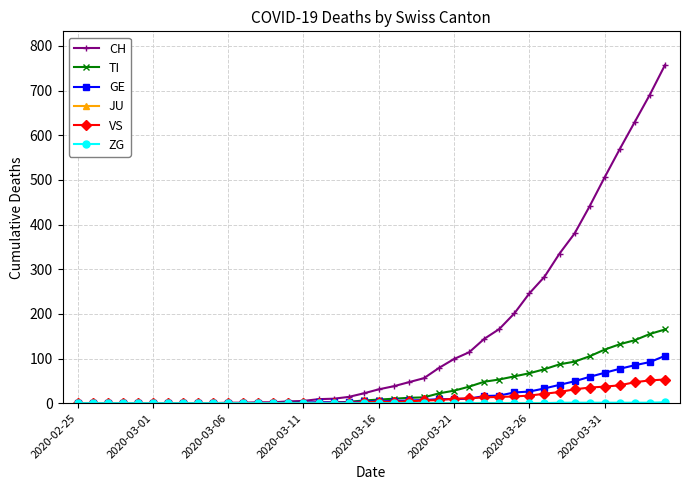

Which series has the largest total across all categories?

CH